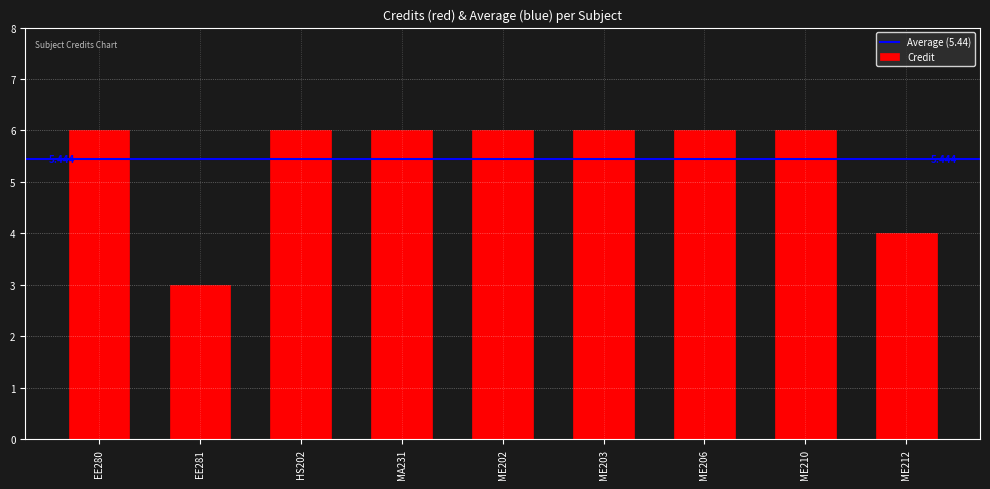

How many data points are less than 6?

2